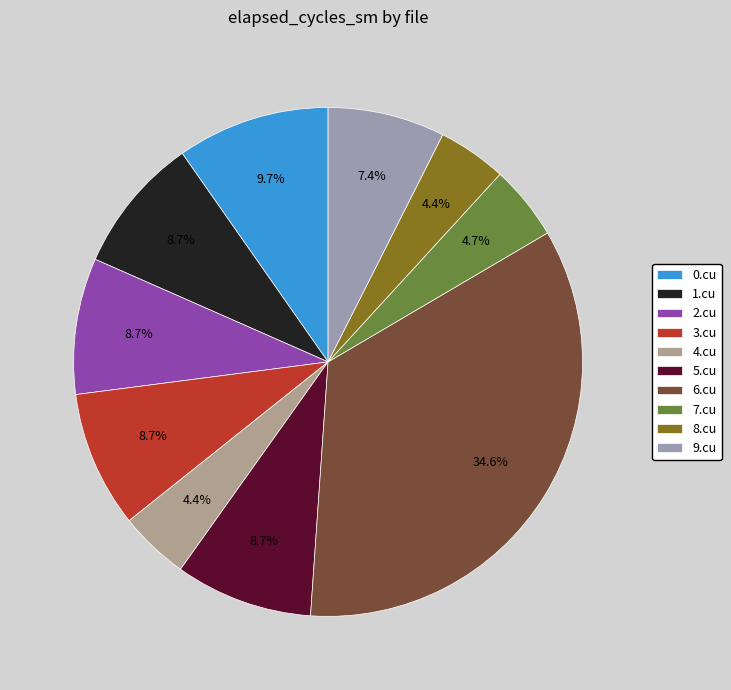

Does any single category account for the majority?

No